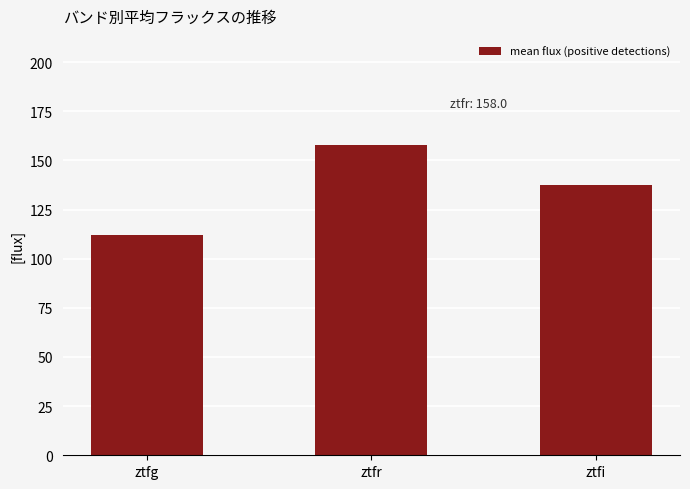

The chart shows a value of 158.0 at ztfr. True or false?

True